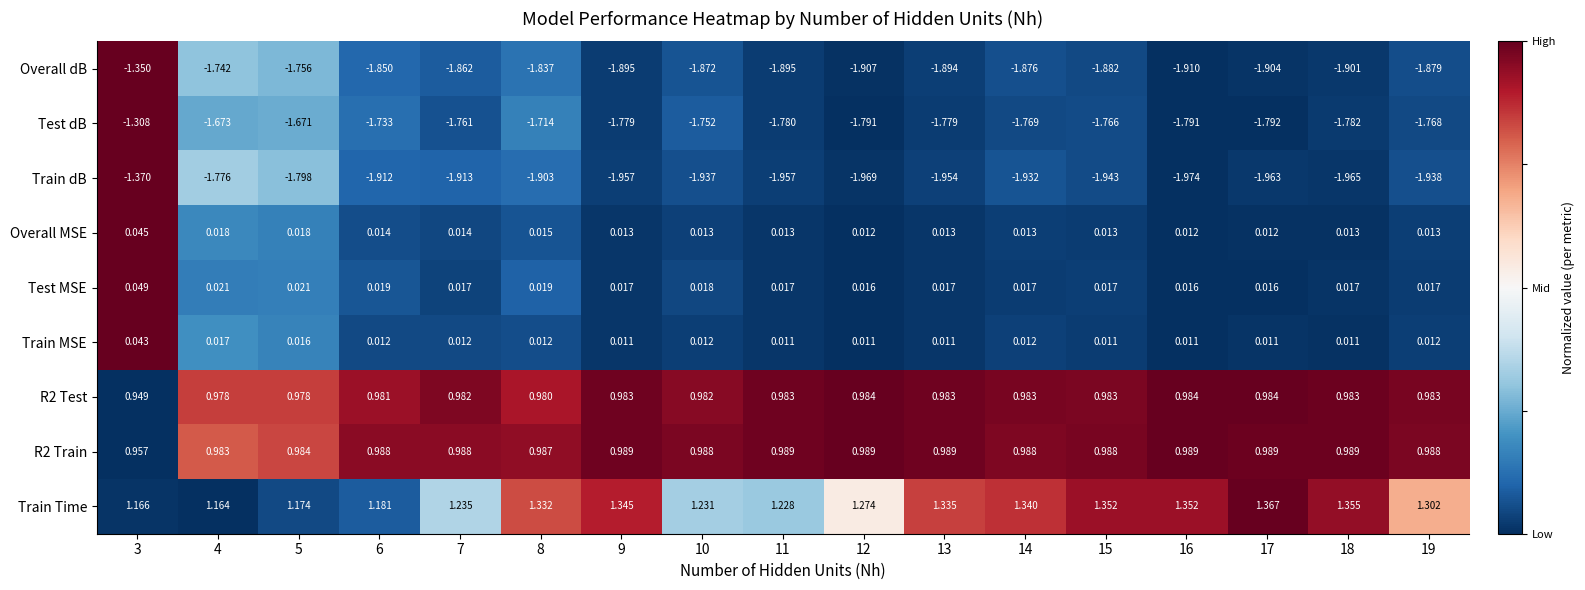

Which series has the largest total across all categories?

Train Time